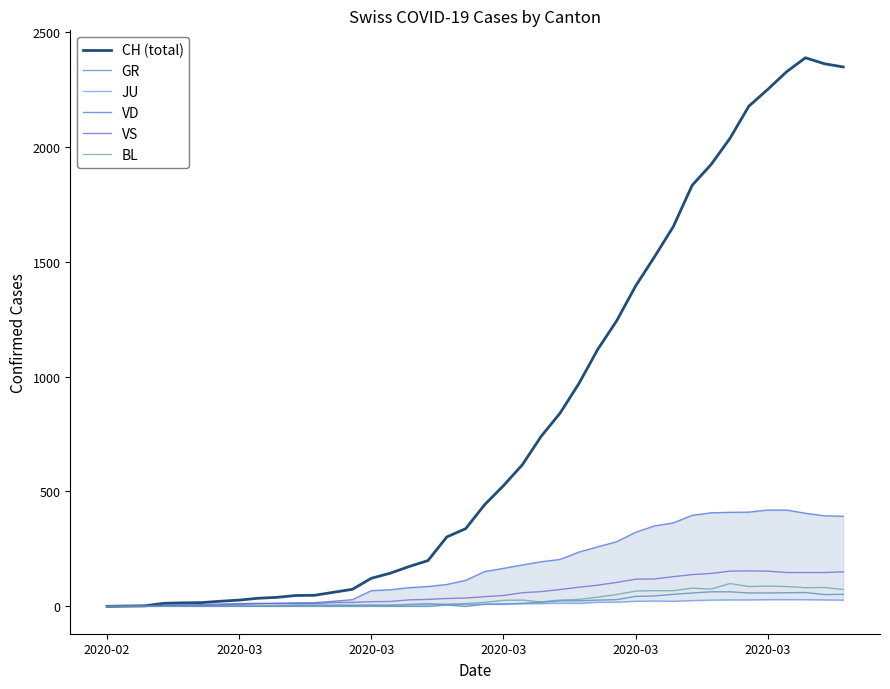

What is the sum of all GR values?

821